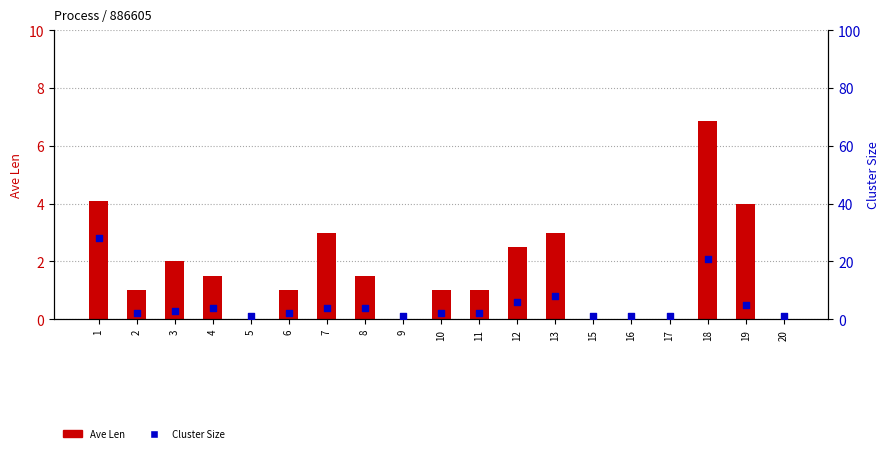

At how many categories does at least one series exceed 25?

1